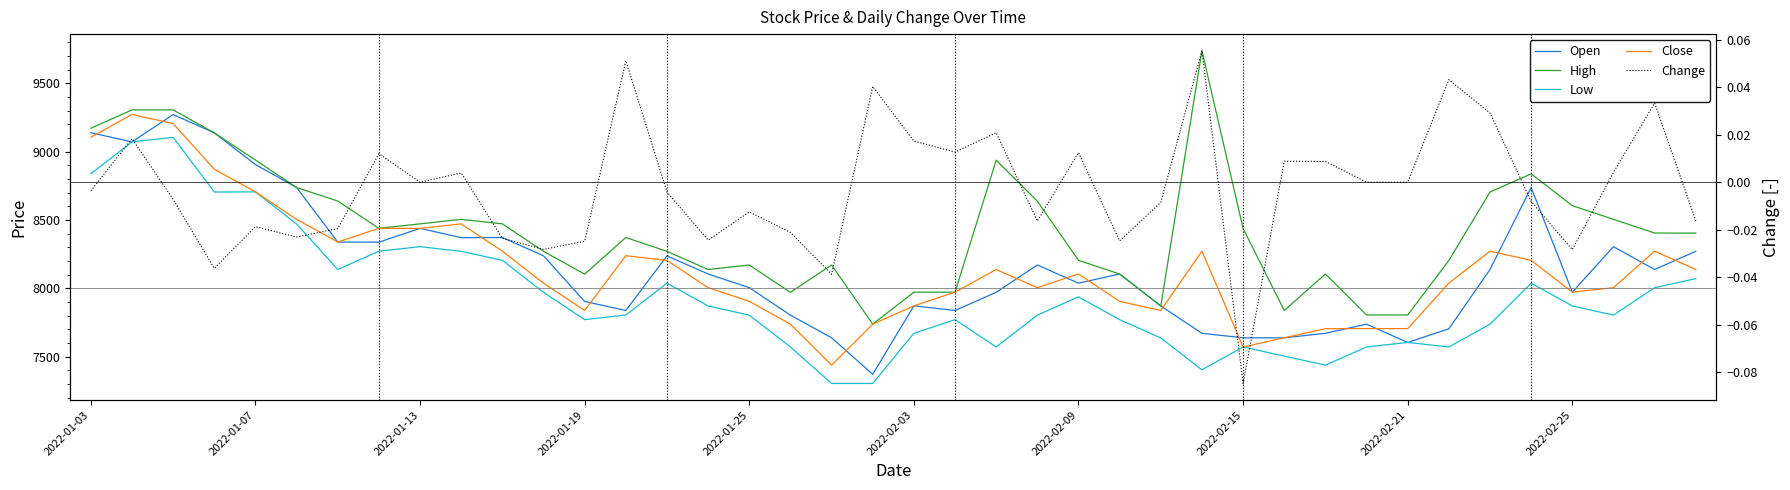

True or false: Open and Change intersect in this chart.

False